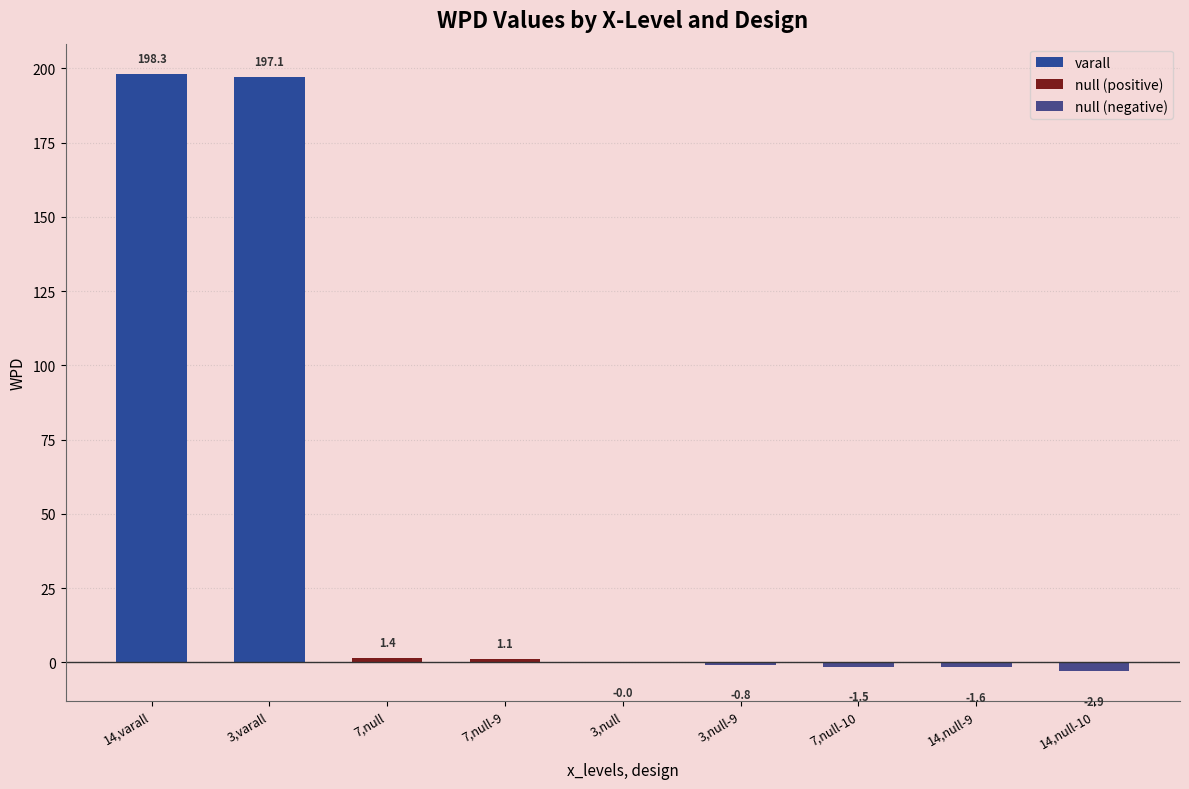

Which label corresponds to the smallest value in the chart?

14,null-10